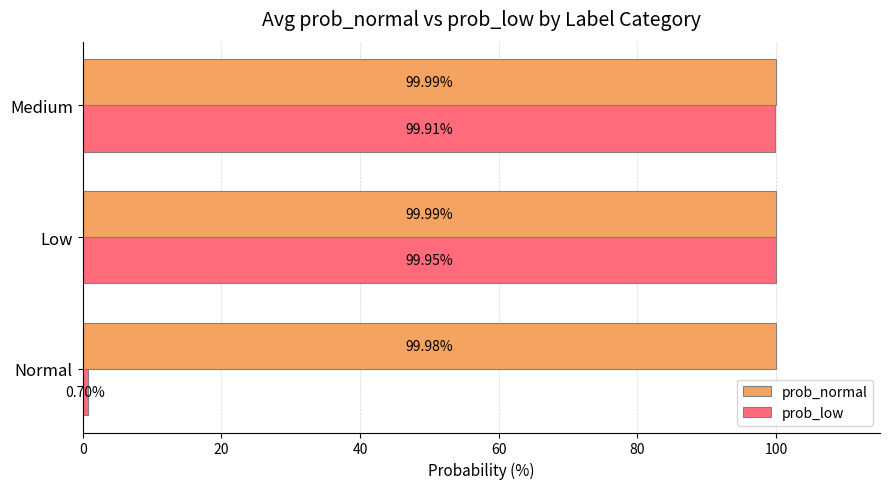

What is the spread (max minus min) of values at Normal?

99.3